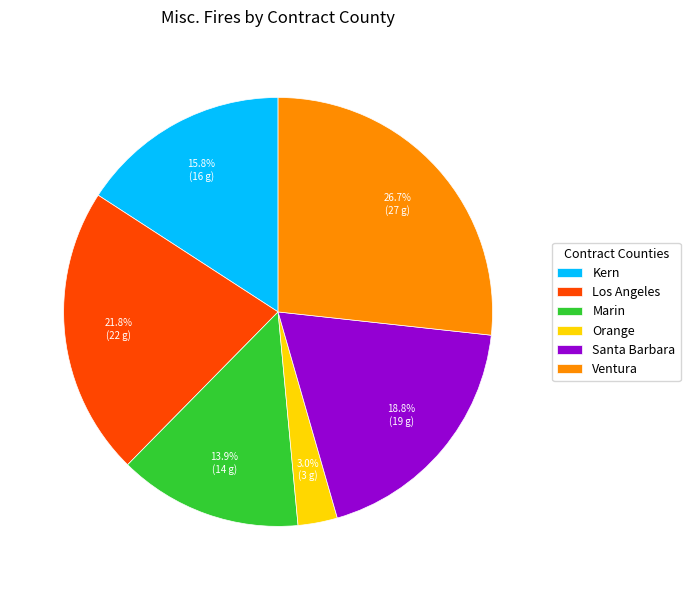

To the nearest percent, what is the average slice percentage?

17%